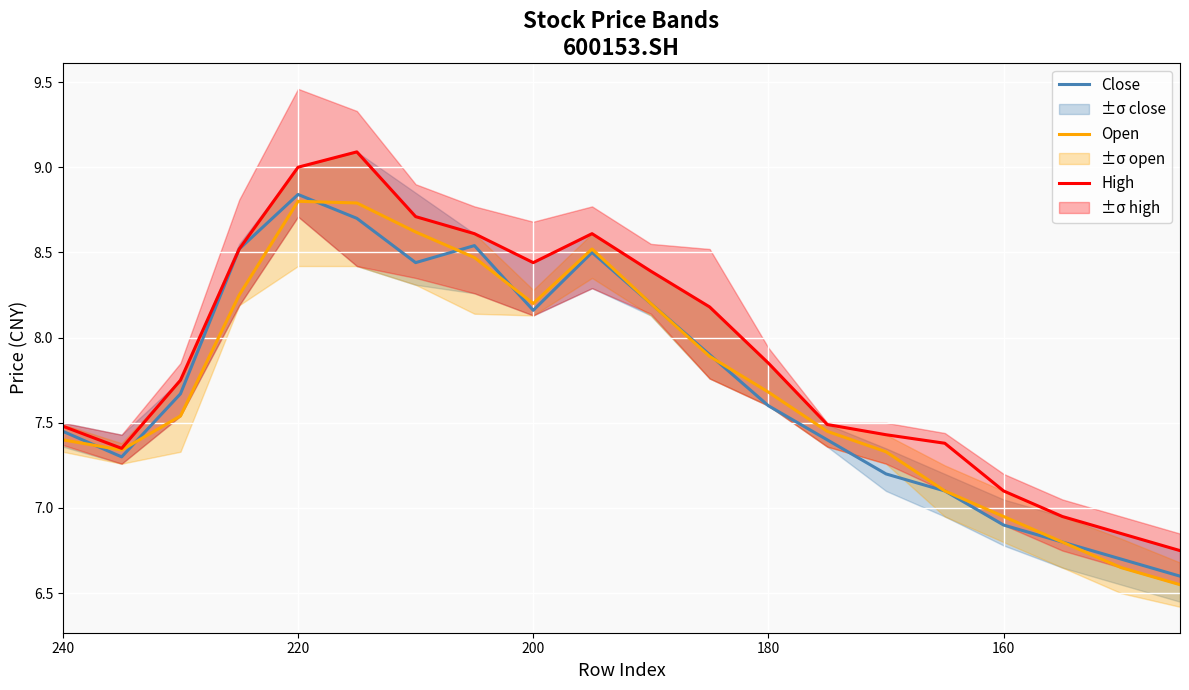

What are all the series names shown in the legend?

Close, Open, High